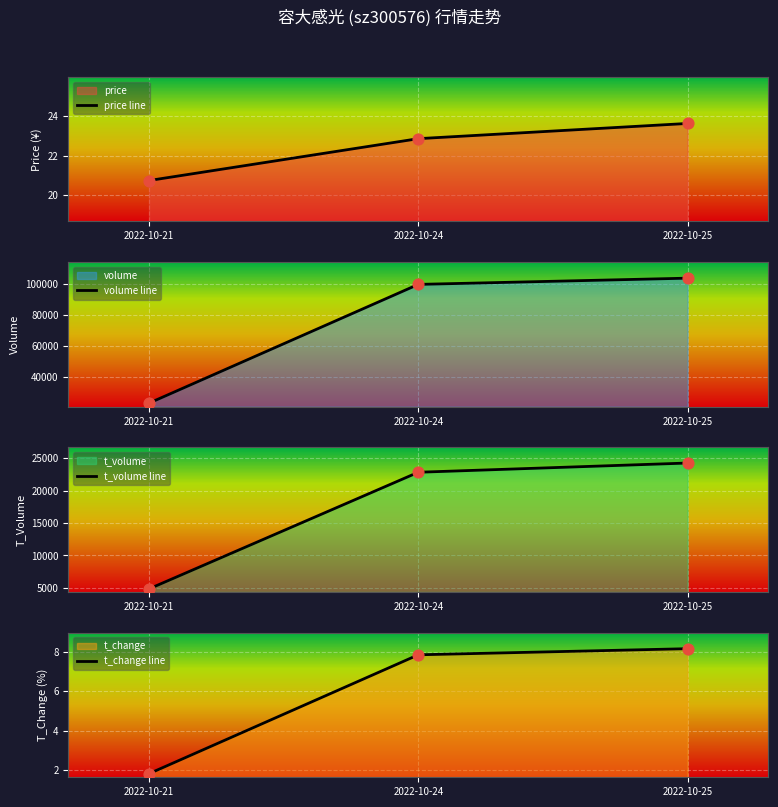

Is the value of t_change line at 2022-10-25 greater than the value of price line at 2022-10-21?

No